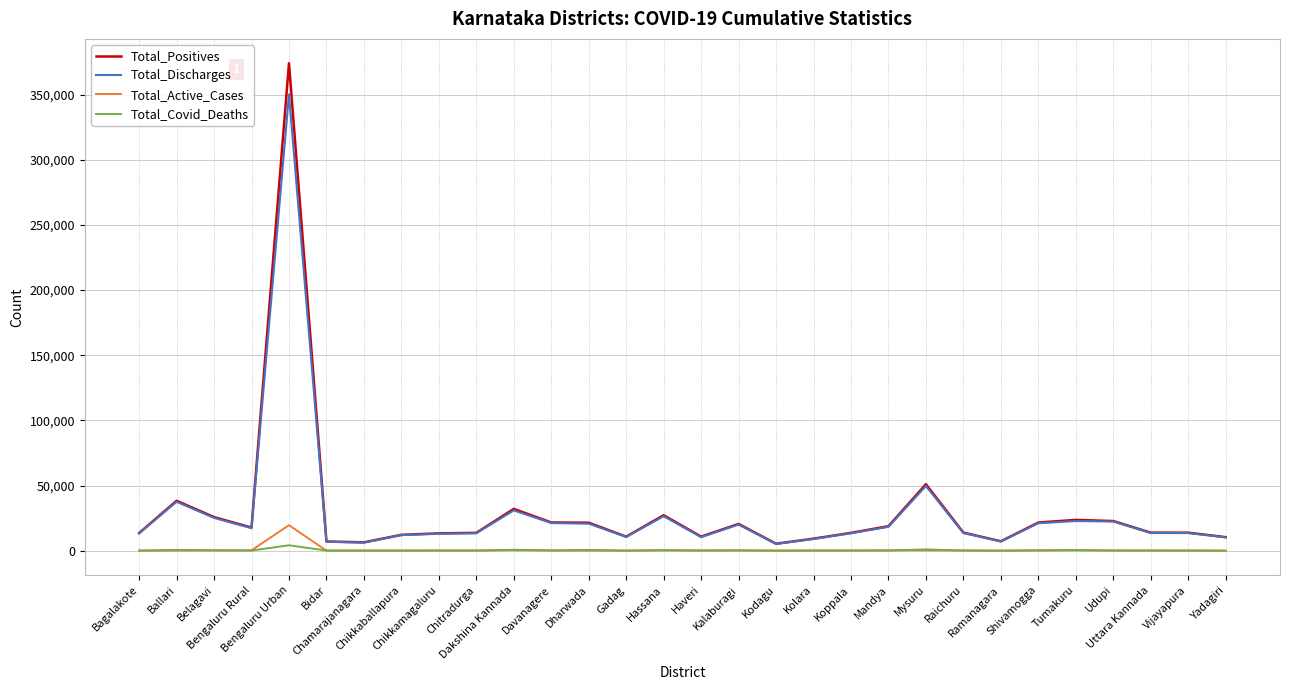

Which series has the widest spread of values?

Total_Positives